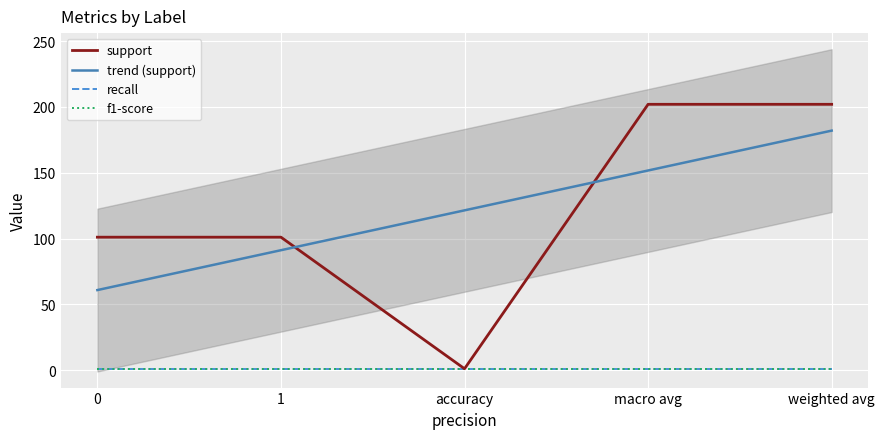

How many interior local valleys does the support series have?

1